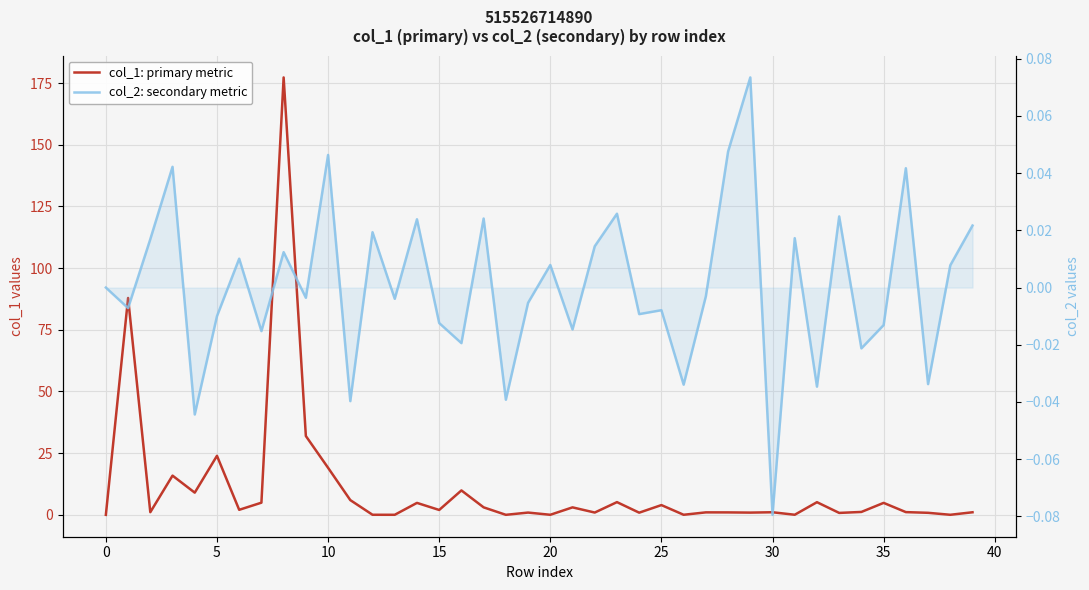

What is the total value across all series at 21?

3.0